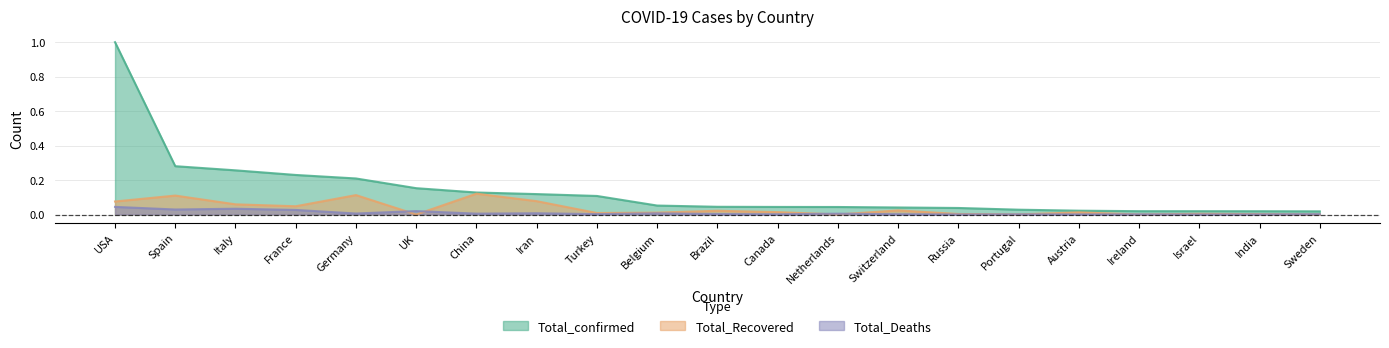

Is the value of Total_Deaths at France greater than the value of Total_confirmed at Germany?

No